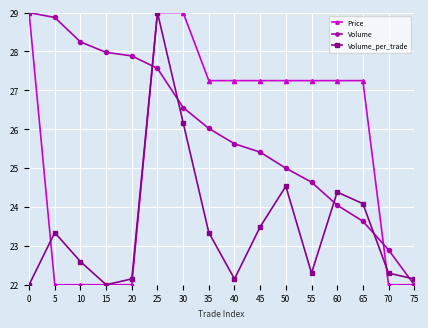

Between 5 and 20, which series saw the biggest shift?

Volume_per_trade